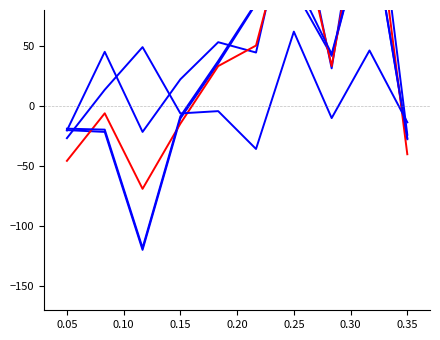

How many times do Income Before Tax and Tax Expense cross each other?

2